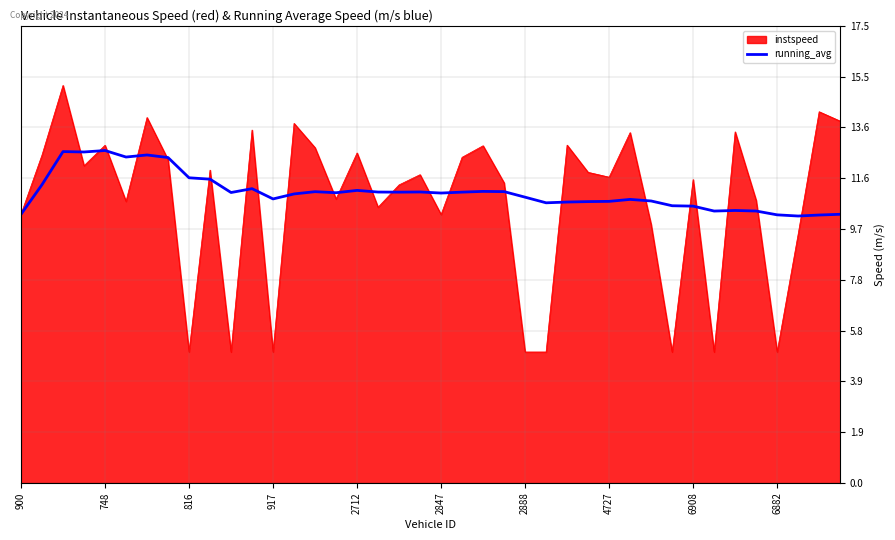

Reading left to right, list all the values displayed in this chart.

10.3	11.4	12.7	12.6	12.7	12.4	12.5	12.4	11.7	11.6	11.1	11.2	10.8	11.0	11.1	11.1	11.2	11.1	11.1	11.1	11.1	11.1	11.1	11.1	10.9	10.7	10.7	10.7	10.8	10.8	10.8	10.6	10.6	10.4	10.4	10.4	10.2	10.2	10.2	10.3